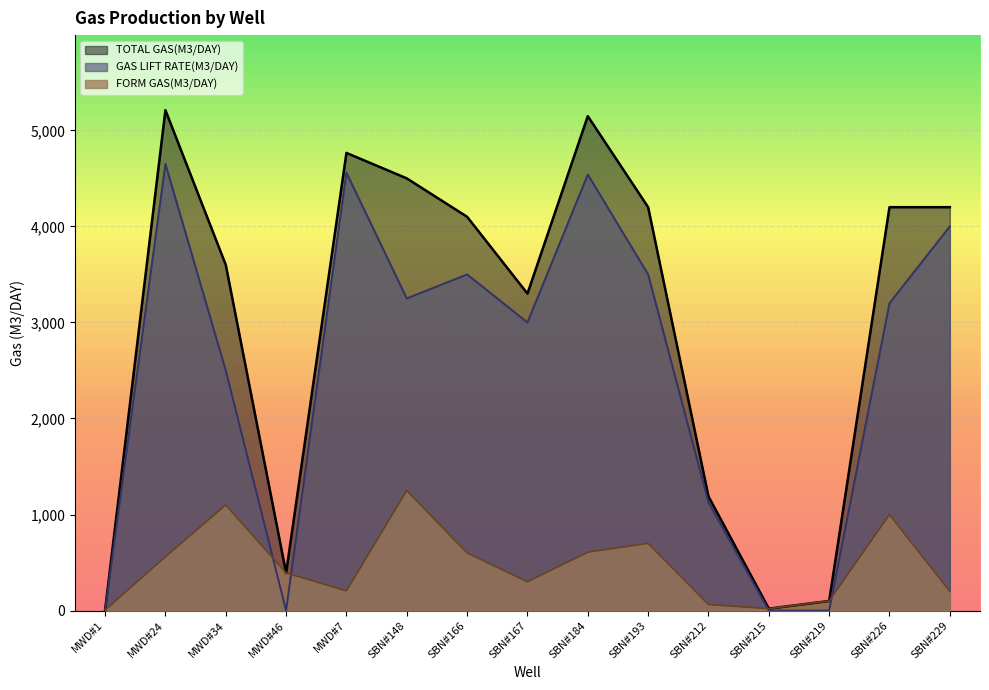

How many values in the FORM GAS(M3/DAY) series exceed 392?

7